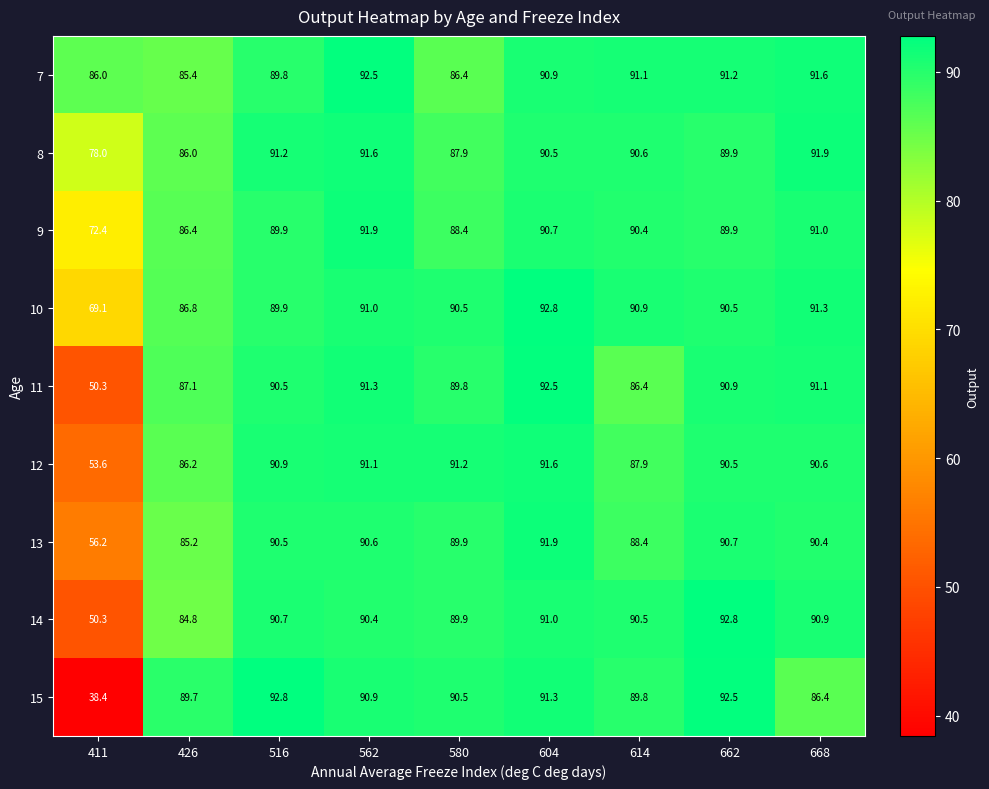

What is the spread (max minus min) of values at 426?

4.9